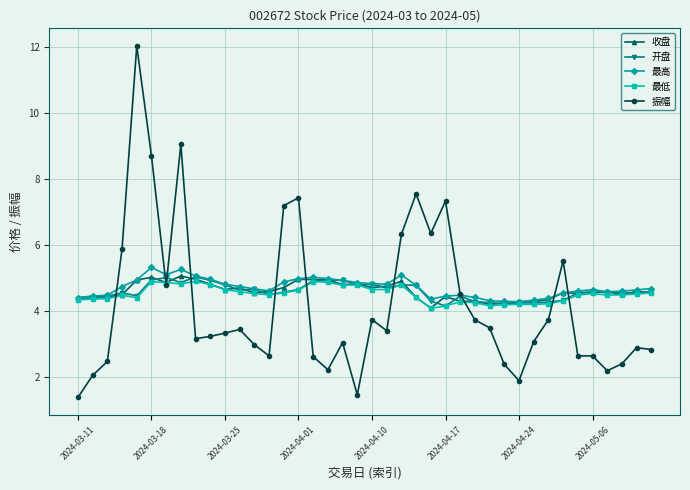

True or false: 最高 has more than 2 points higher than both neighbors.

True